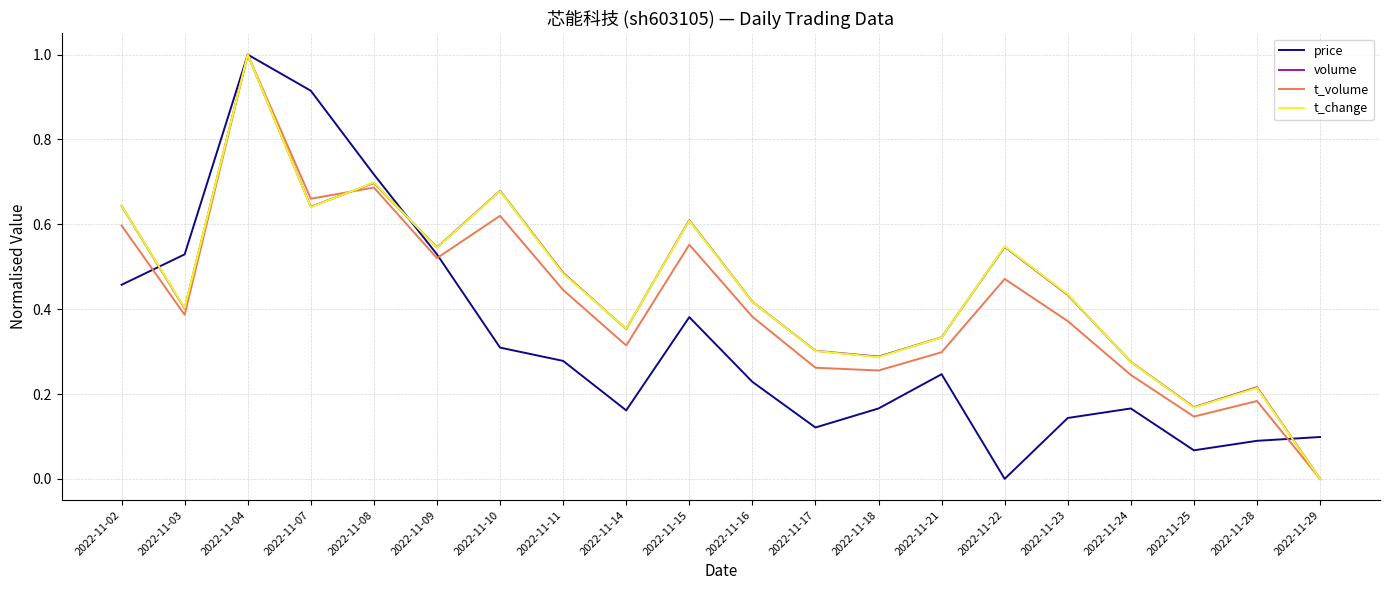

At which category is the sum across all series the highest?

2022-11-04